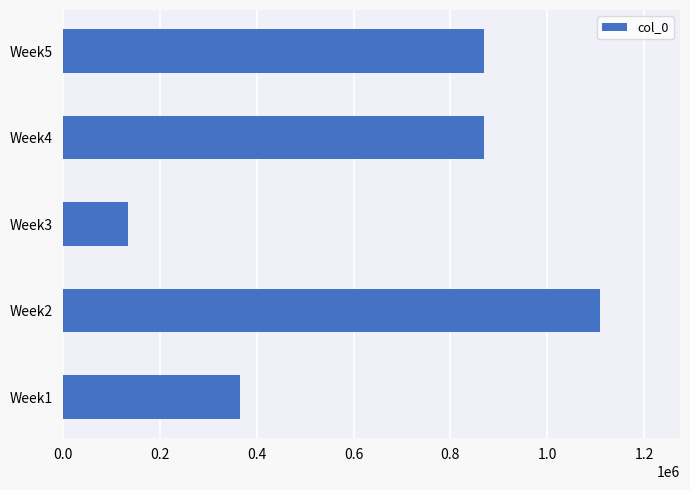

Which category has the highest value across all series?

Week2